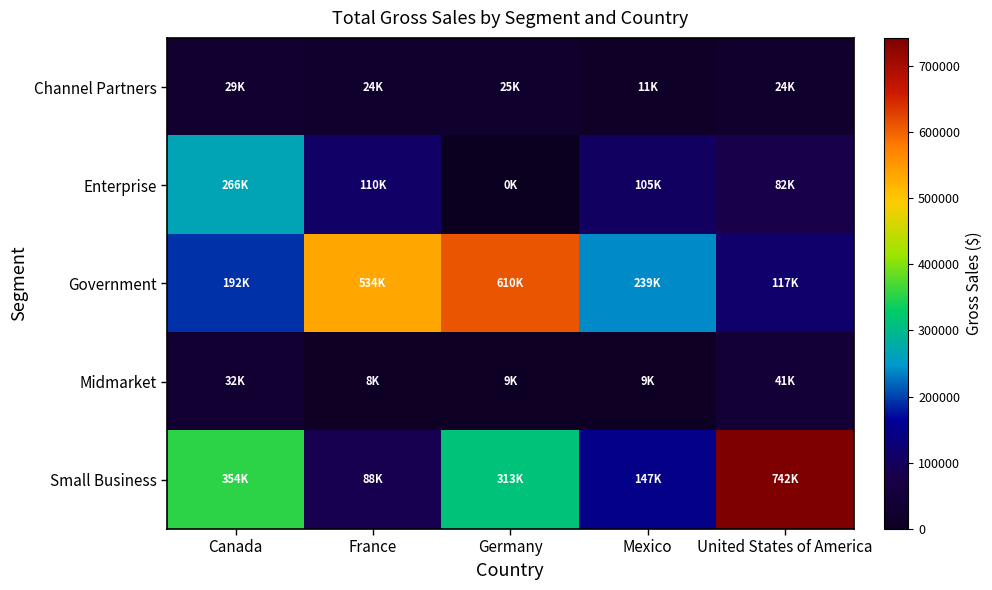

Reading left to right, transcribe all the data shown in this chart.

Channel Partners: Canada=29156.2	France=24395.3	Germany=24719.4	Mexico=10733.4	United States of America=23629.3
Enterprise: Canada=265760.0	France=109972.5	Germany=0.0	Mexico=105353.8	United States of America=82046.2
Government: Canada=191884.0	France=534450.0	Germany=610081.5	Mexico=239400.0	United States of America=117264.0
Midmarket: Canada=31863.0	France=8235.0	Germany=8613.0	Mexico=8744.2	United States of America=40887.4
Small Business: Canada=354108.0	France=87906.0	Germany=313317.0	Mexico=146718.0	United States of America=741906.0